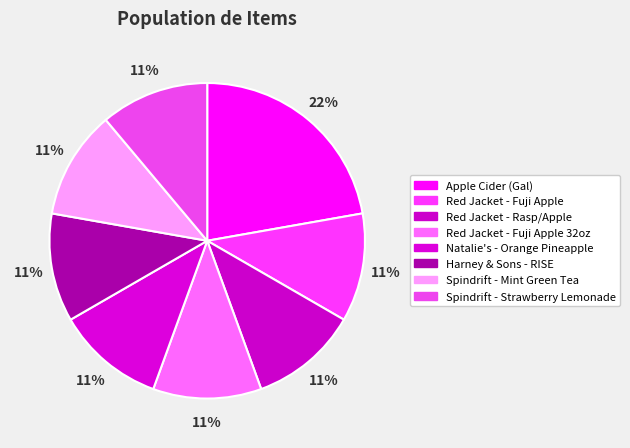

To the nearest percent, what is the difference between the Apple Cider (Gal) and Spindrift - Mint Green Tea slice percentages?

11%